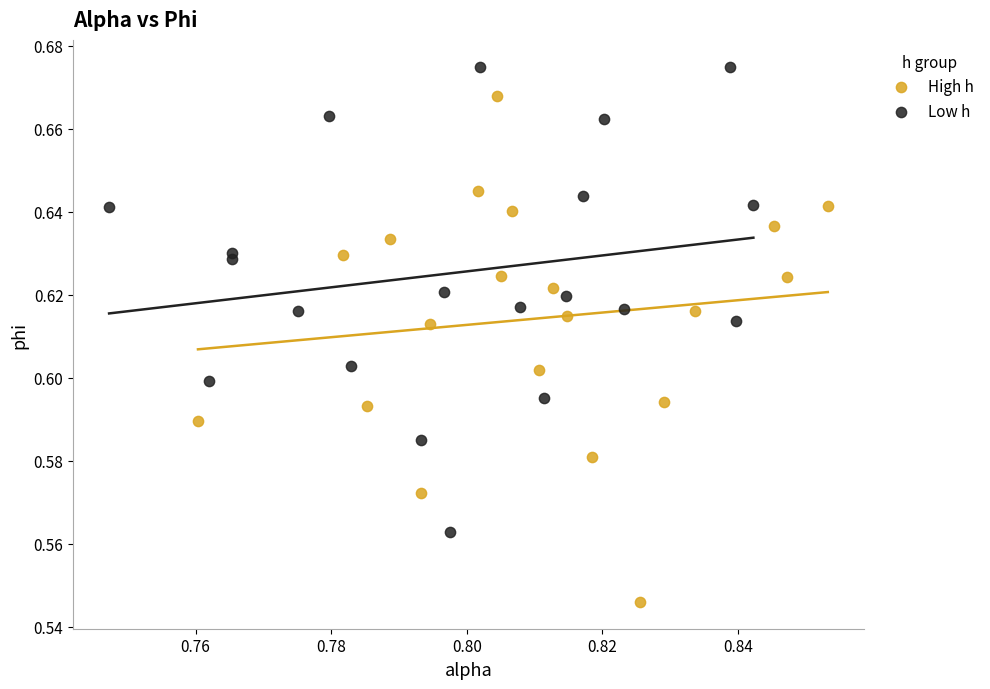

Which series contains the highest Y value?

Low h